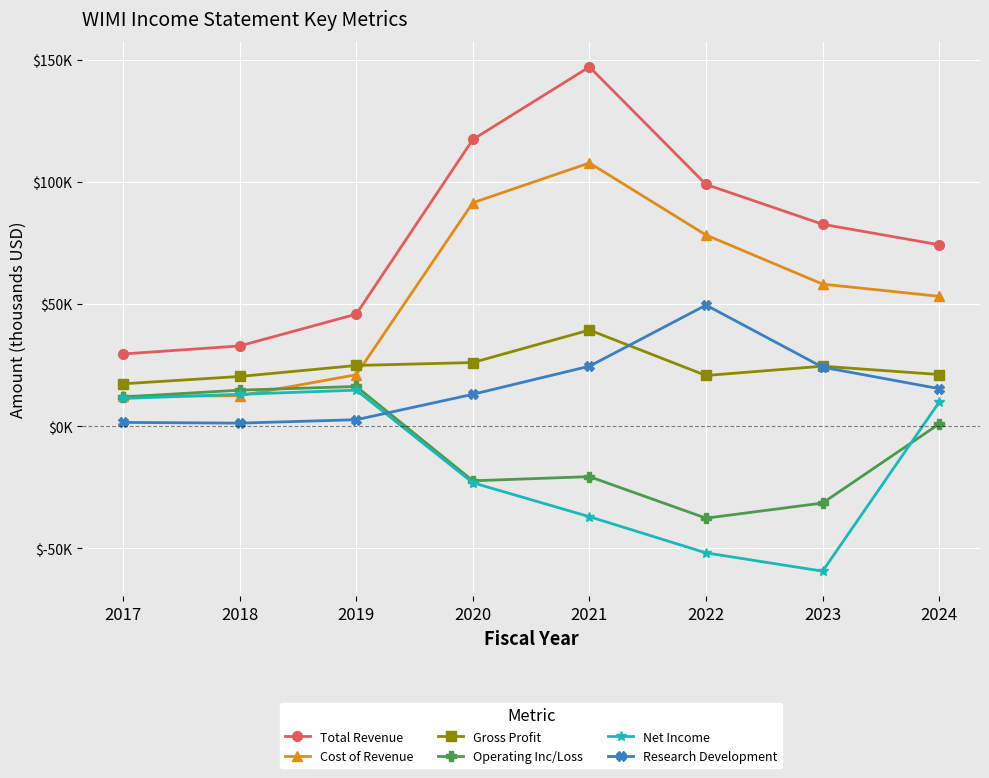

What is the value of the Operating Inc/Loss point at the 5th from the left?

-20700